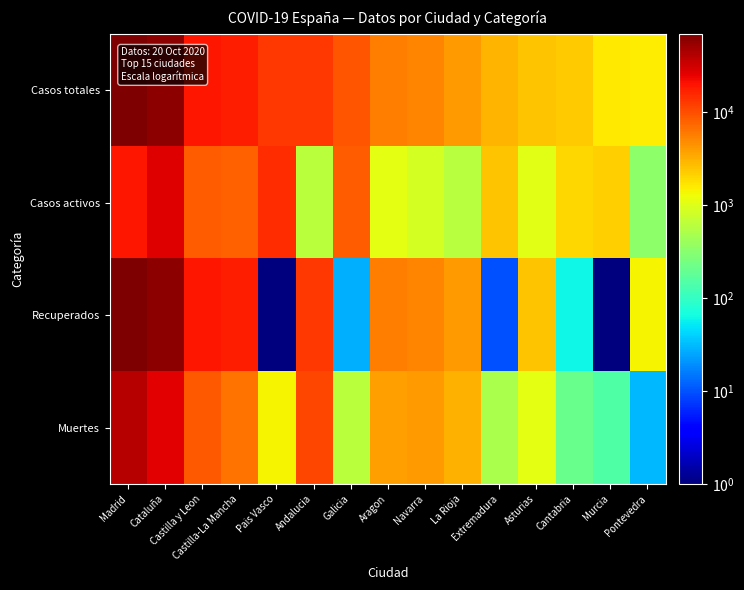

At how many categories does at least one series exceed 9403?

6